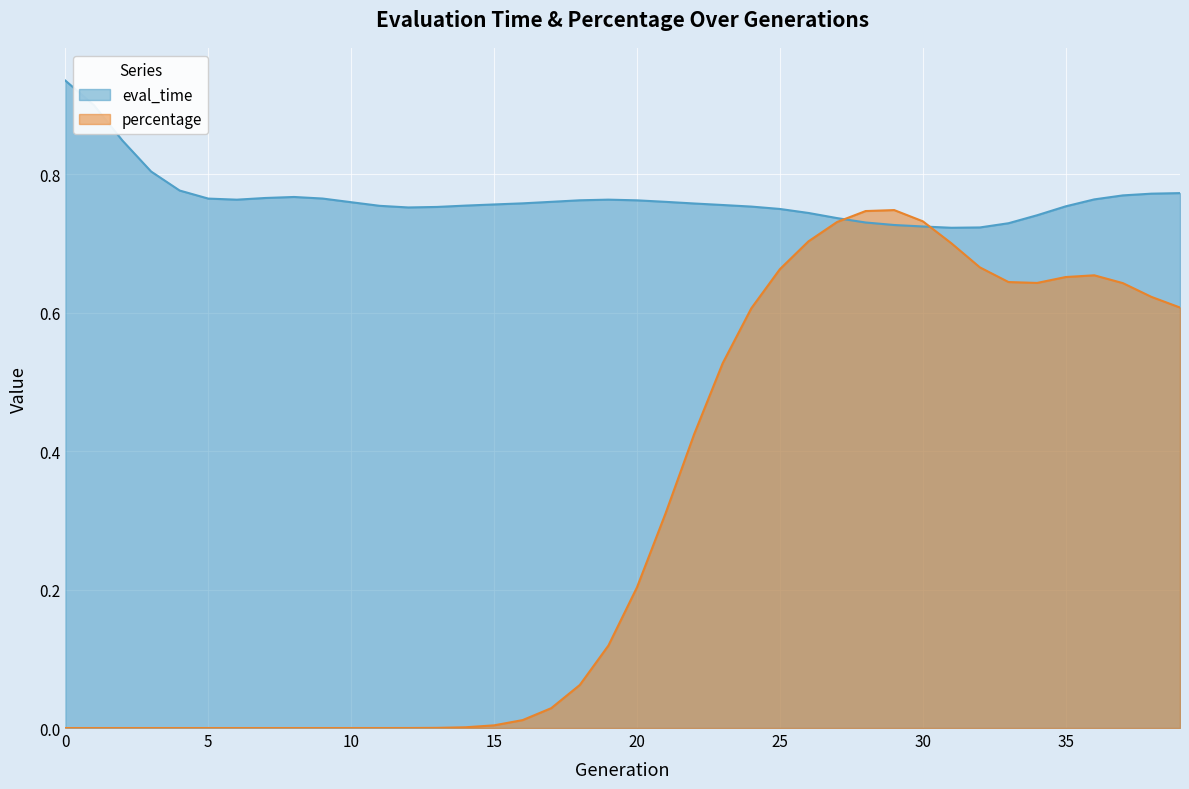

List the series in order of their overall mean, lowest first.

percentage, eval_time